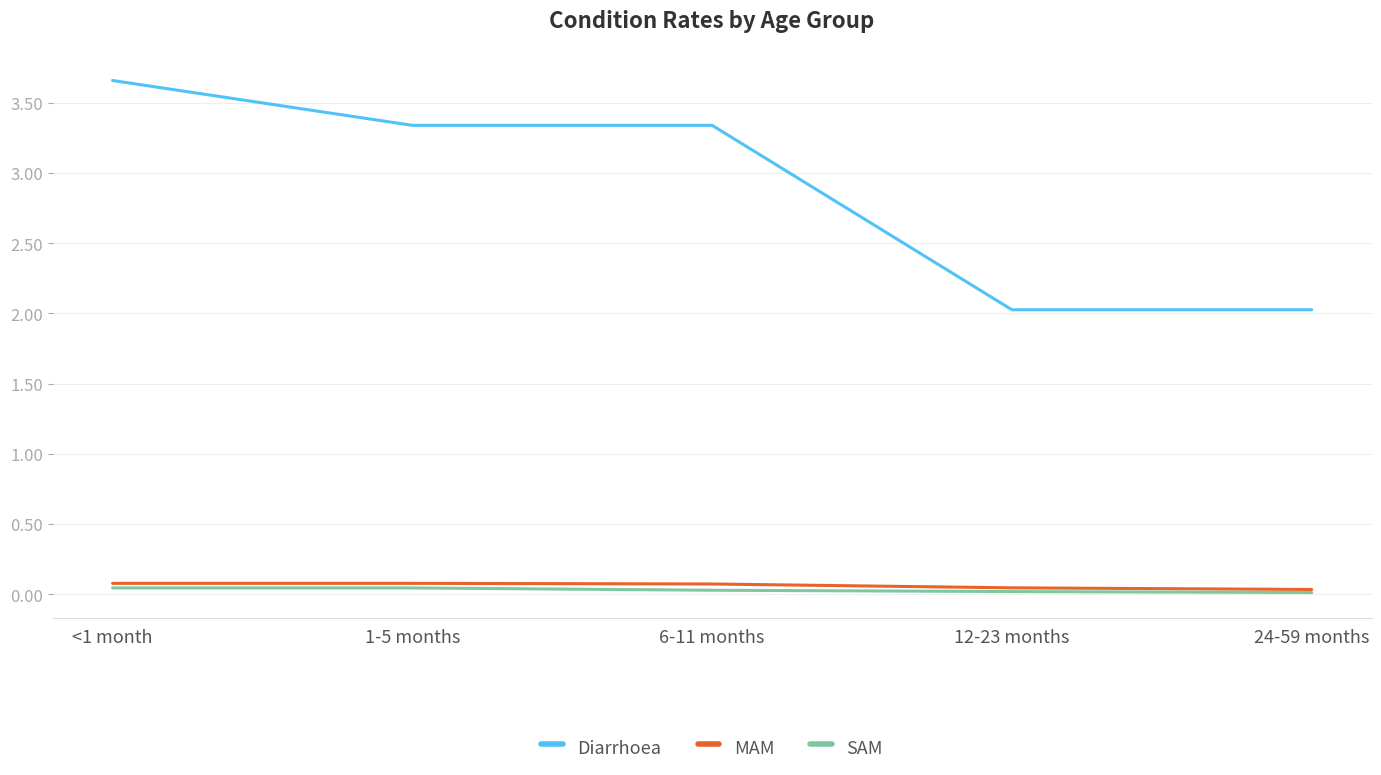

The value of MAM at <1 month is 0.1. True or false?

True